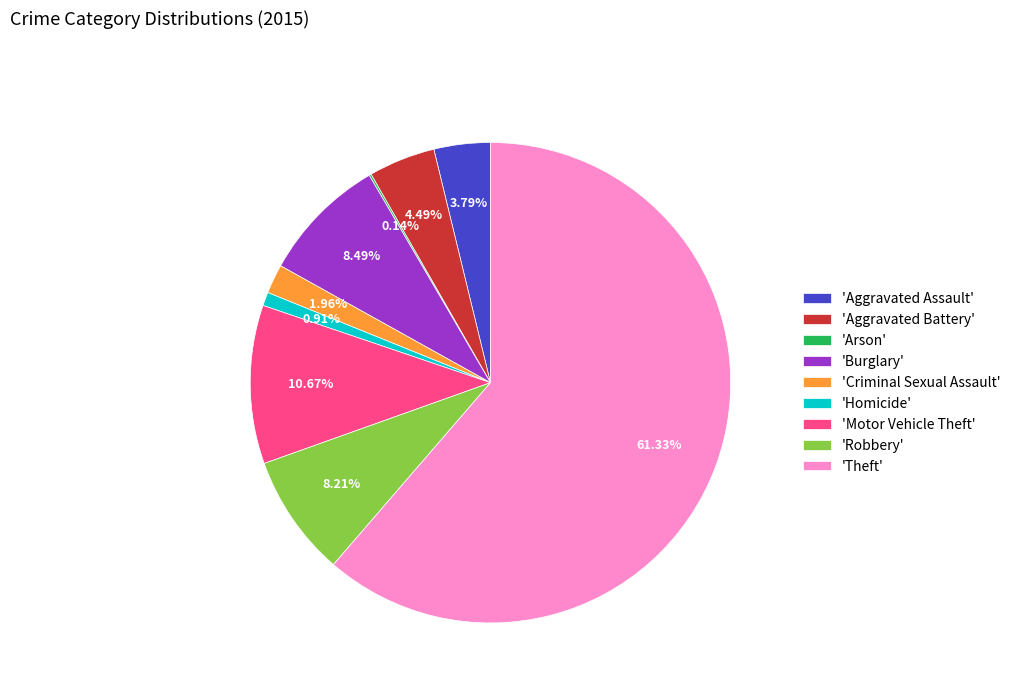

Do 'Homicide' and 'Criminal Sexual Assault' together represent more than half of the pie?

No